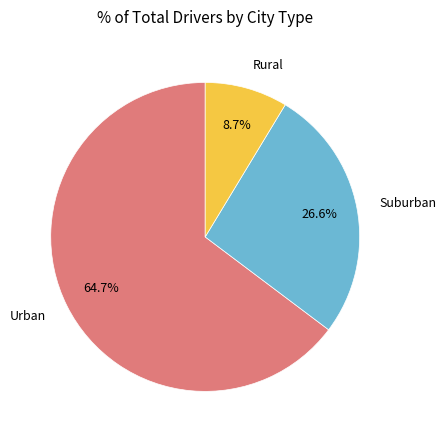

Which has a higher value, Suburban or Urban?

Urban